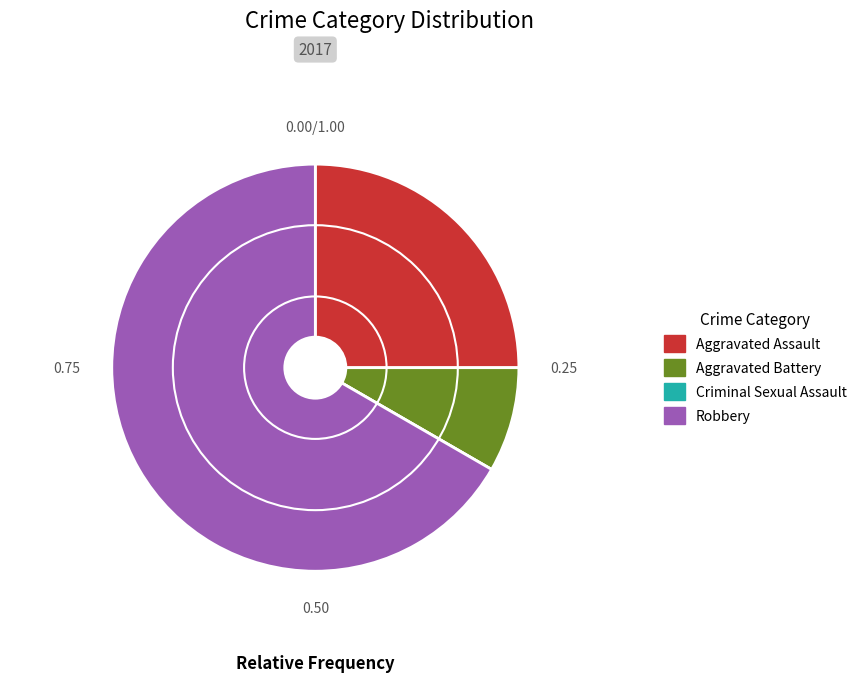

Between Robbery and Aggravated Battery, which is larger?

Robbery